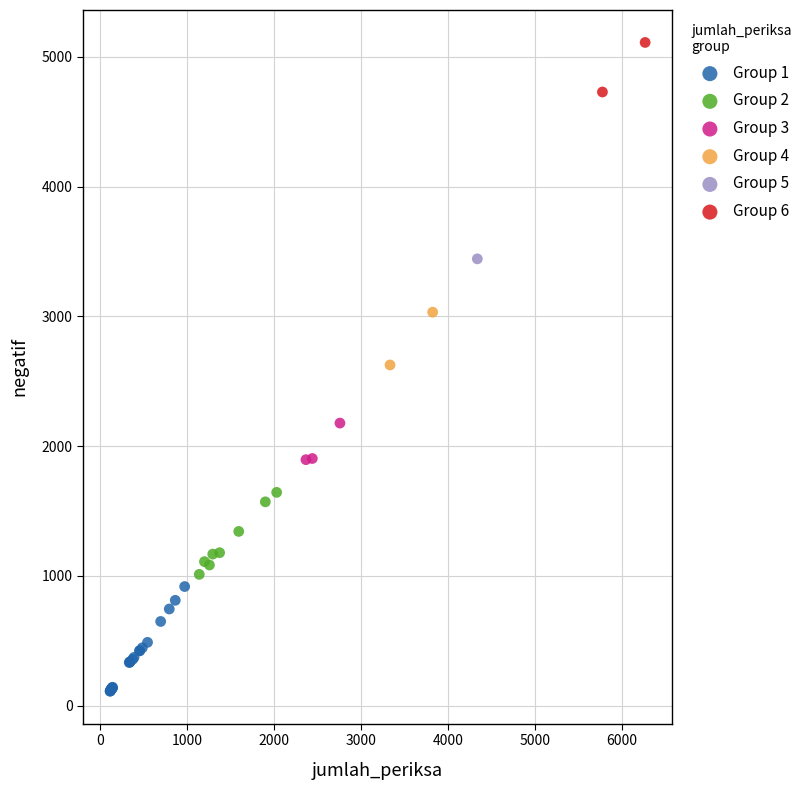

Which series contains the lowest Y value?

Group 1